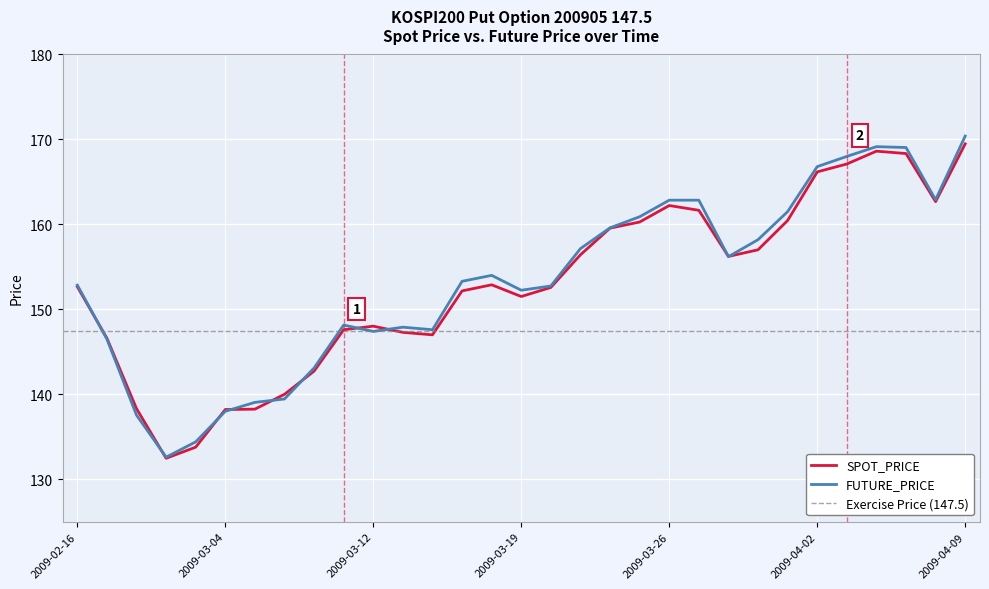

Which category has the lowest value in the FUTURE_PRICE series?

2009-03-02